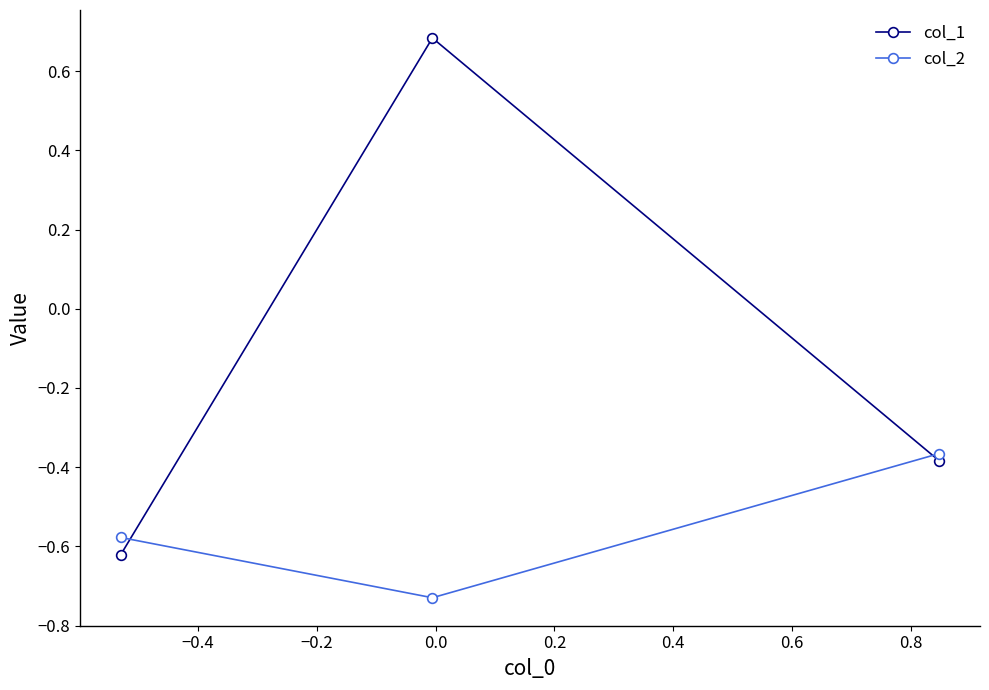

Which series has the widest spread of values?

col_1